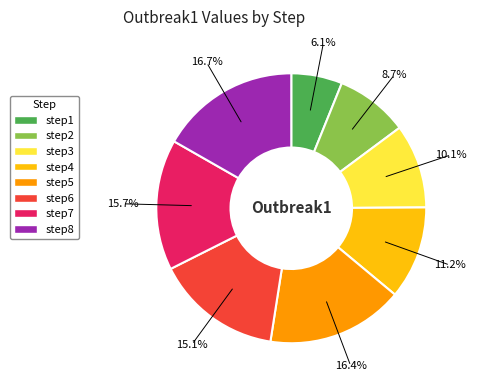

What percentage is the step1 slice, to the nearest percent?

6%